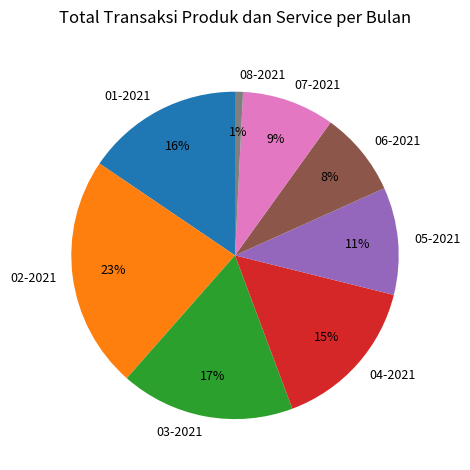

Combined, do 01-2021 and 04-2021 account for over 50%?

No